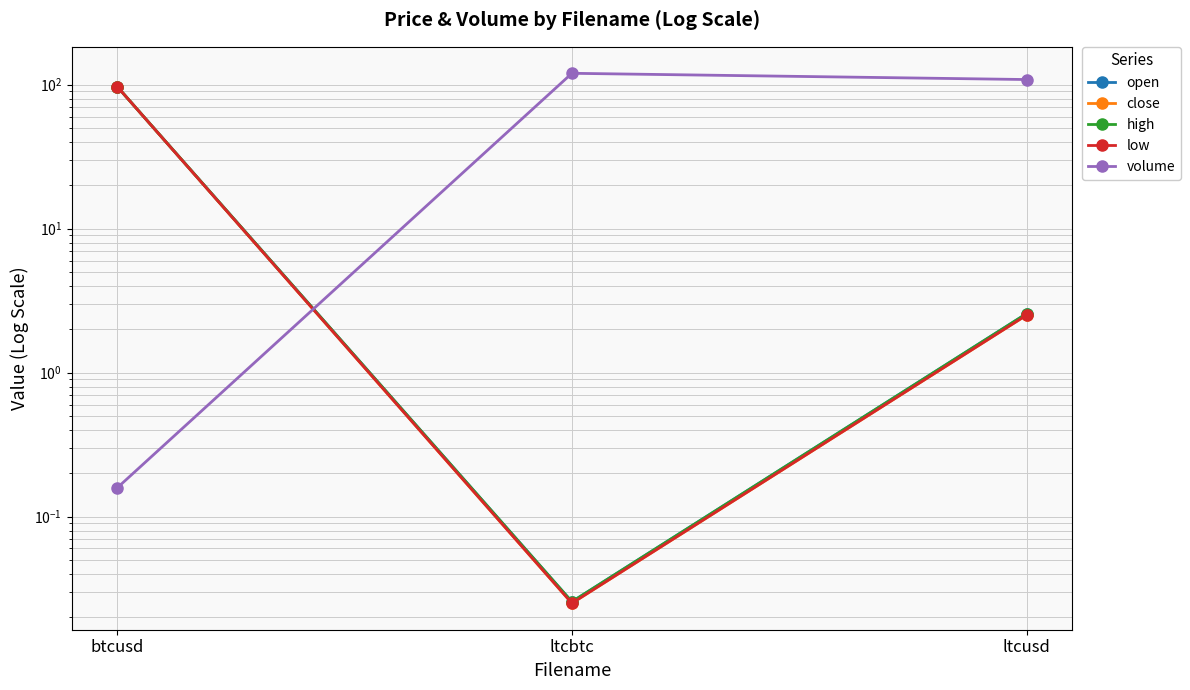

What are all the series names shown in the legend?

open, close, high, low, volume